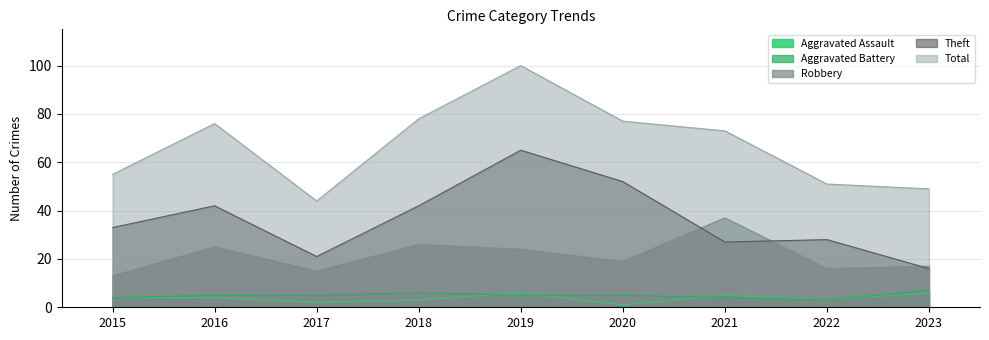

The value of Theft at 2016 is 62. True or false?

False